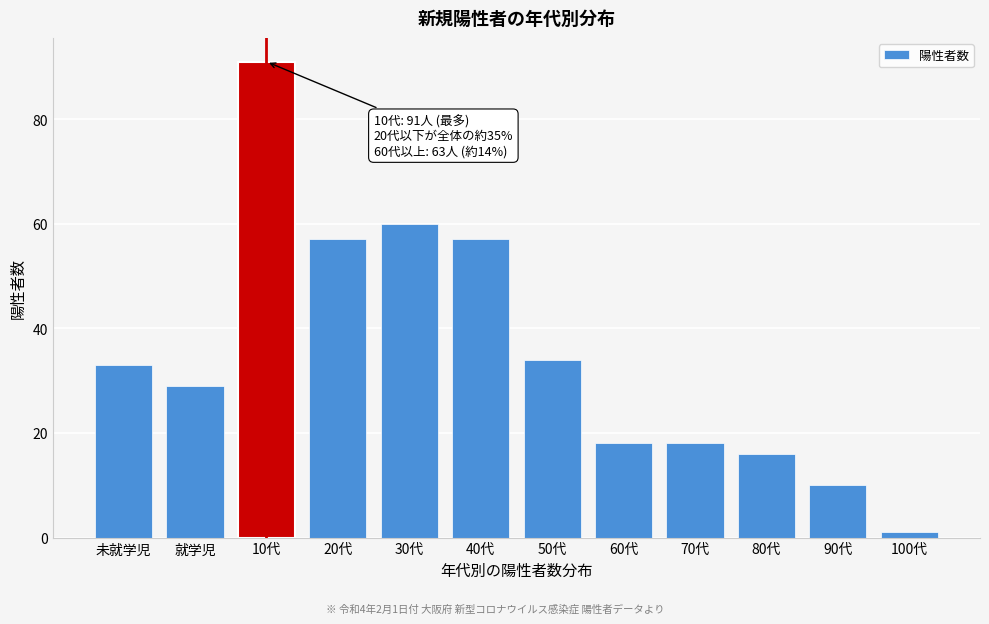

Reading left to right, list all the values displayed in this chart.

33	29	91	57	60	57	34	18	18	16	10	1